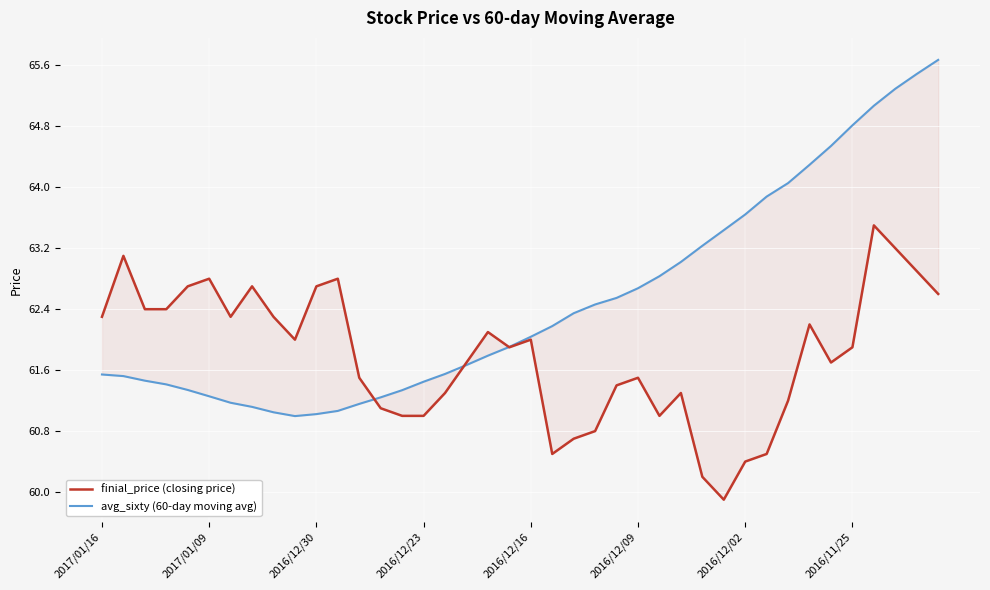

Which category has the highest value in the avg_sixty (60-day moving avg) series?

39